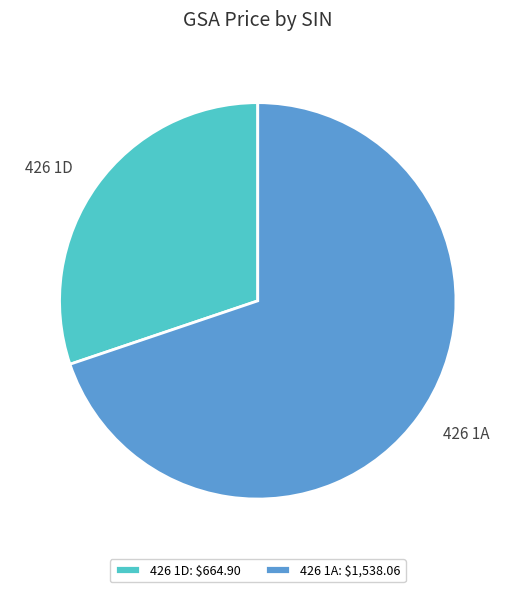

What is the ratio of the value at 426 1D to the value at 426 1A?

0.4